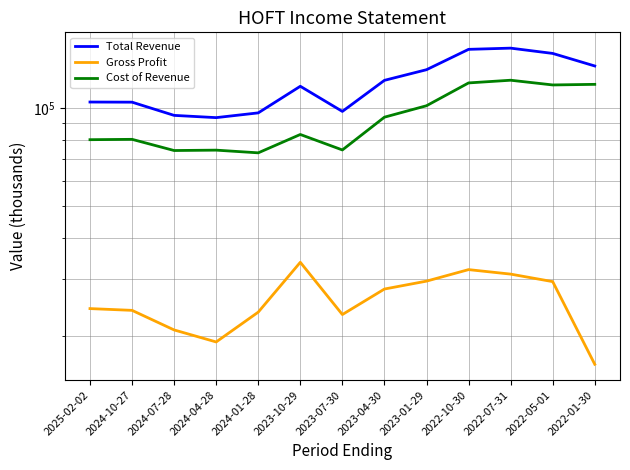

True or false: Cost of Revenue and Gross Profit cross at least once.

False